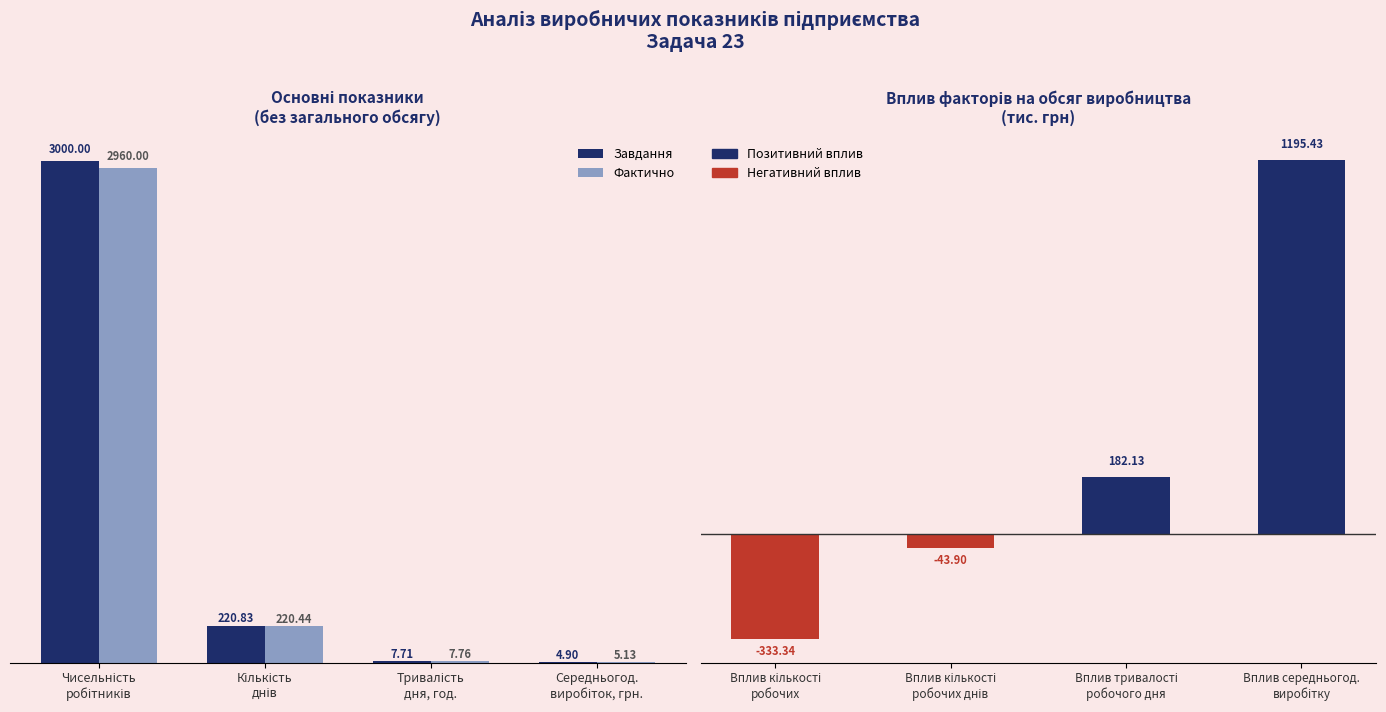

Read the Завдання value at Тривалість
дня, год..

7.7